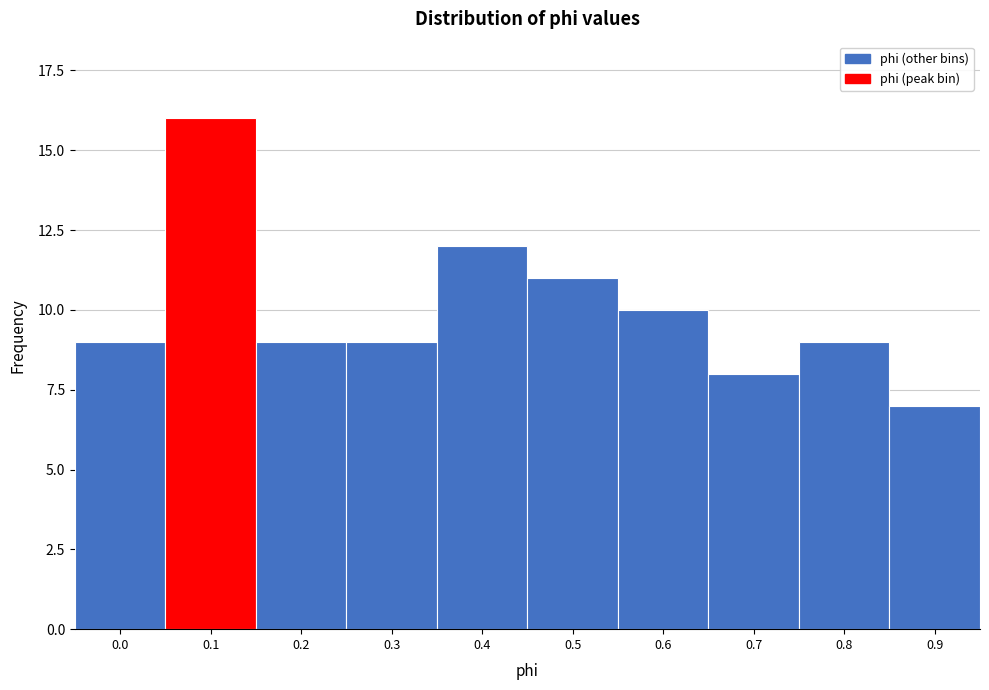

Reading right to left, extract all data points from this chart.

7	9	8	10	11	12	9	9	16	9